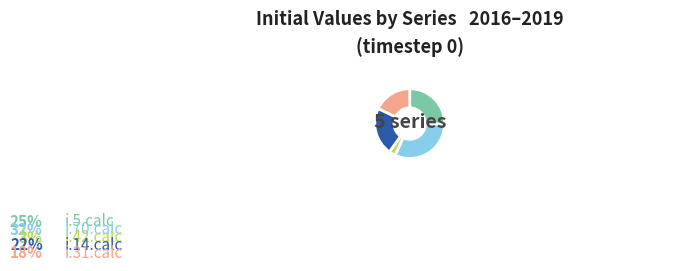

What is the total percentage of i.5.calc and i.14.calc?

47.5%